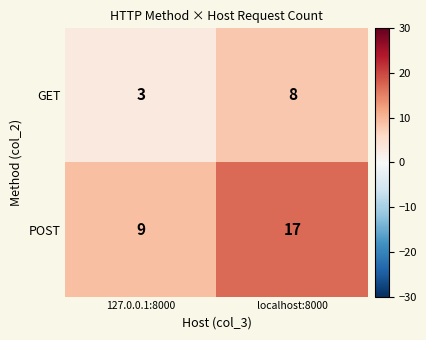

List the series in order of their peak value, lowest first.

GET, POST